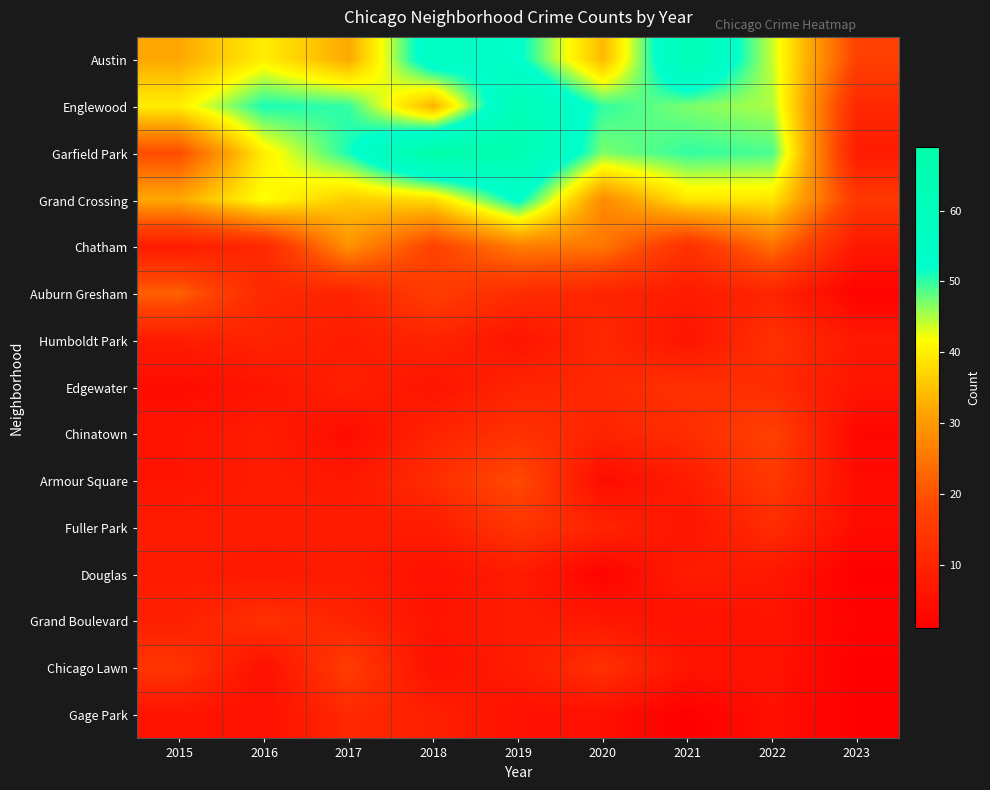

Rank the series by their maximum value, from lowest to highest.

Douglas, Gage Park, Humboldt Park, Edgewater, Grand Boulevard, Fuller Park, Chicago Lawn, Chinatown, Armour Square, Auburn Gresham, Chatham, Grand Crossing, Austin, Englewood, Garfield Park